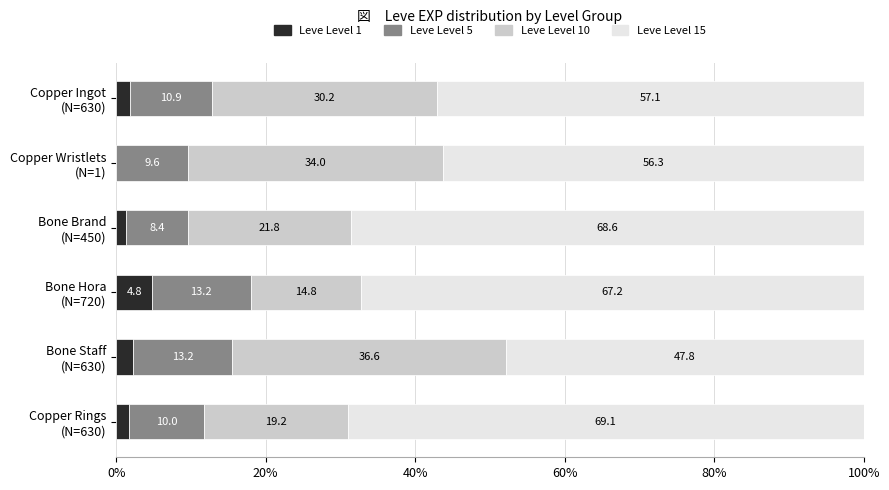

How many distinct data groups are displayed?

4